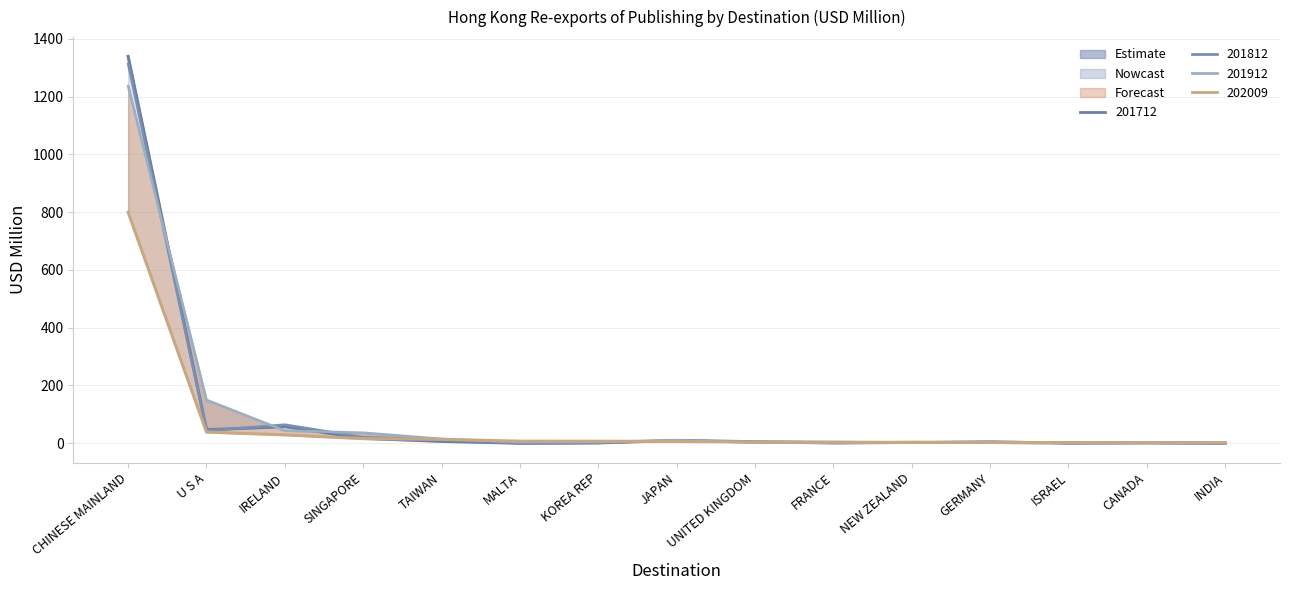

What is the difference between the 202009 values at SINGAPORE and TAIWAN?

2.5